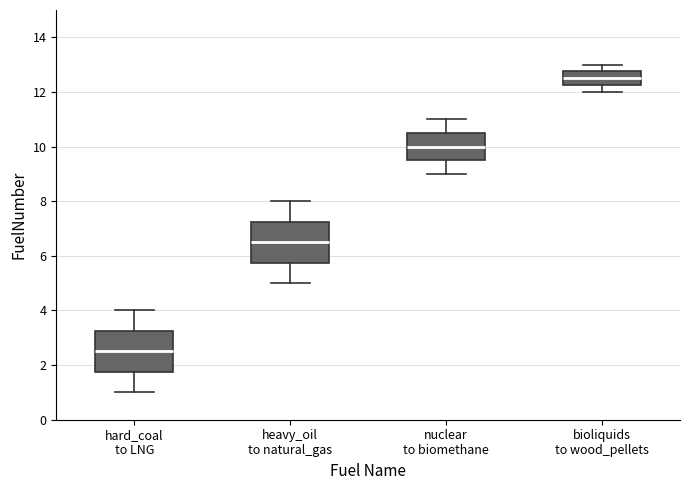

Where does the lower whisker of the box for bioliquids to wood_pellets end on the y-axis? The values are not printed on the chart, so give them approximately, as read against the axis.

12.0